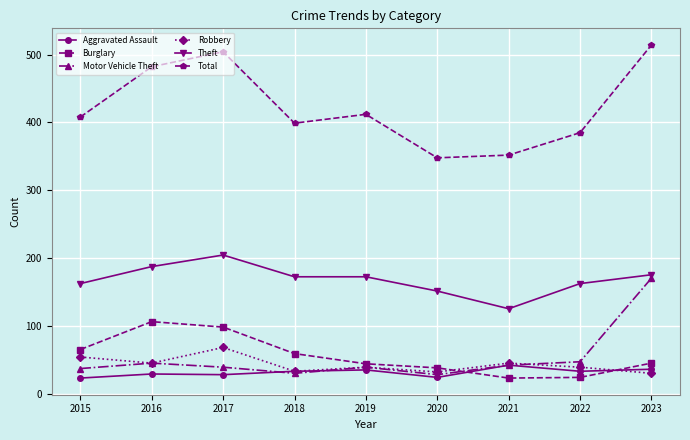

True or false: Burglary has a value of 45 at 2019.

True